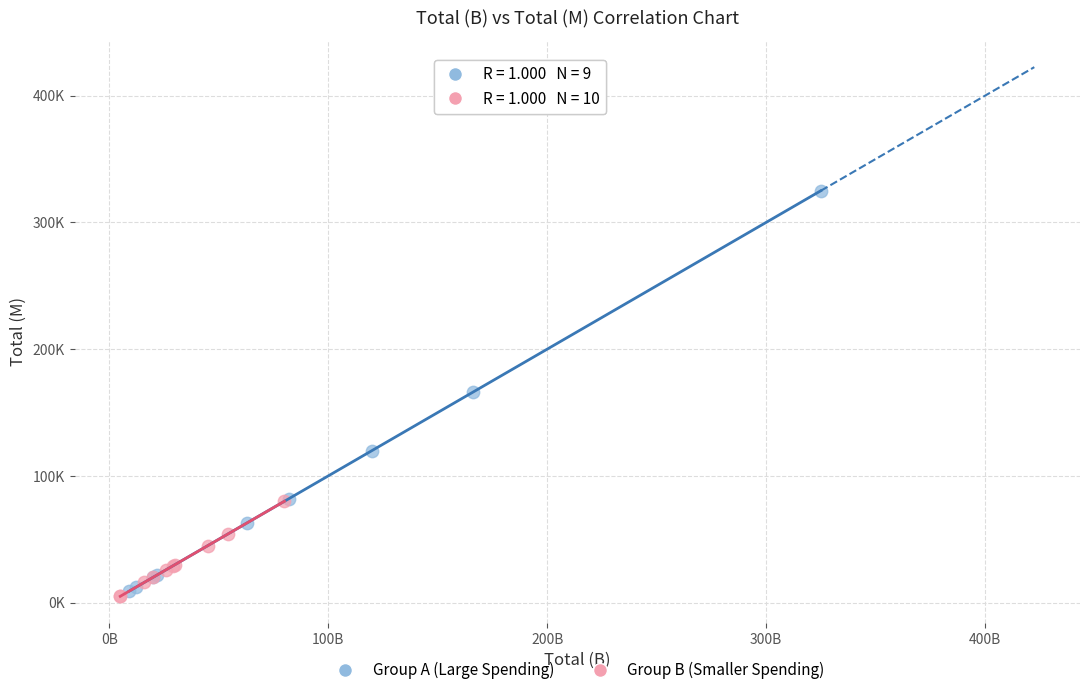

Which series has the widest spread of Y values?

Group A (Large Spending)